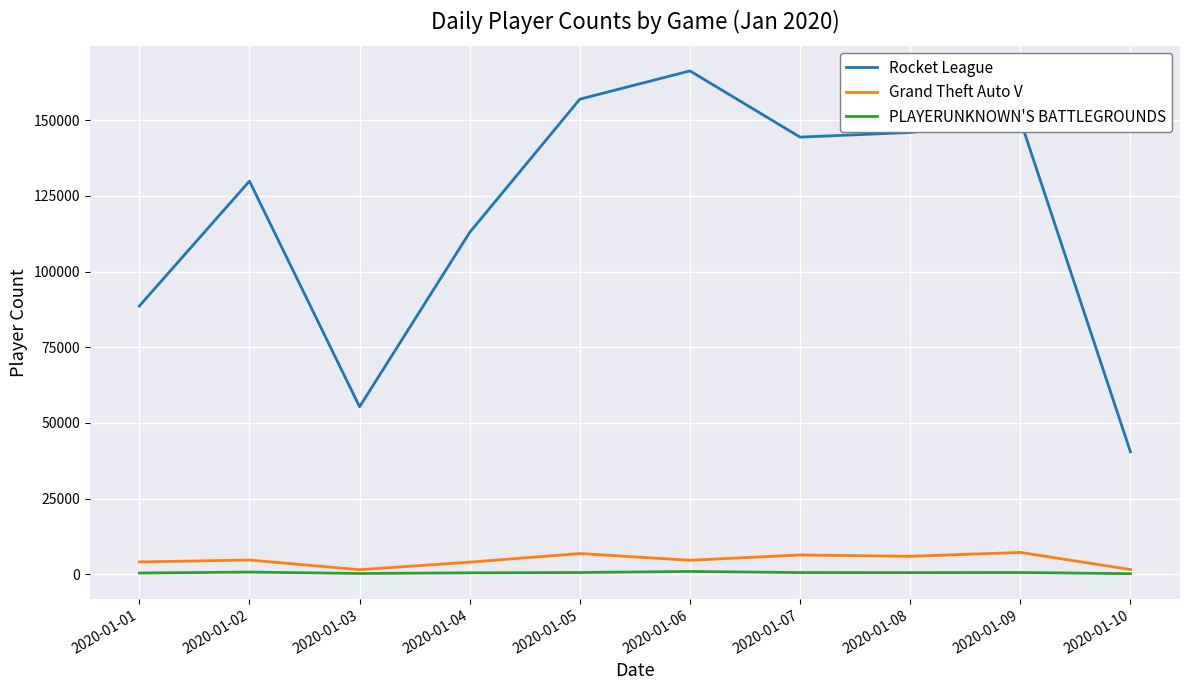

How many lines are shown in the chart?

3